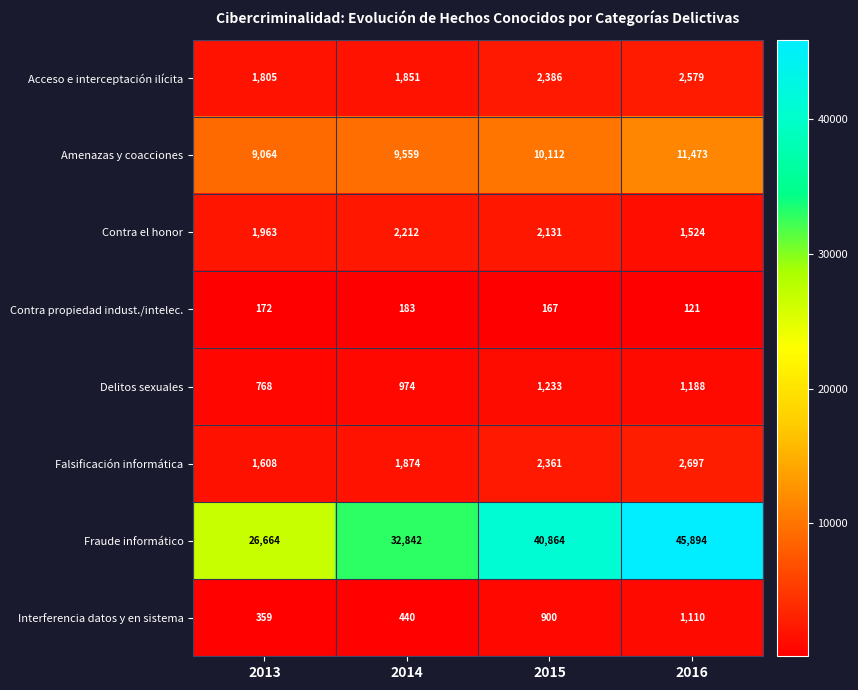

What is the spread (max minus min) of values at 2014?

32659